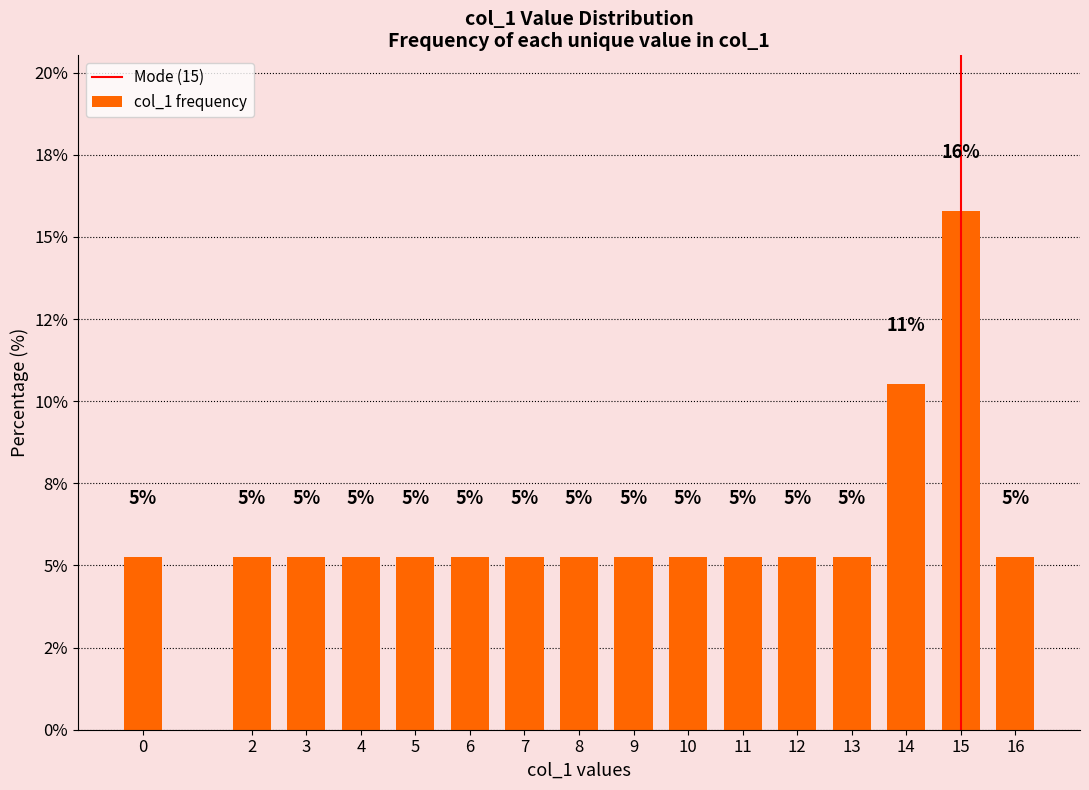

Does the chart contain any negative values?

No